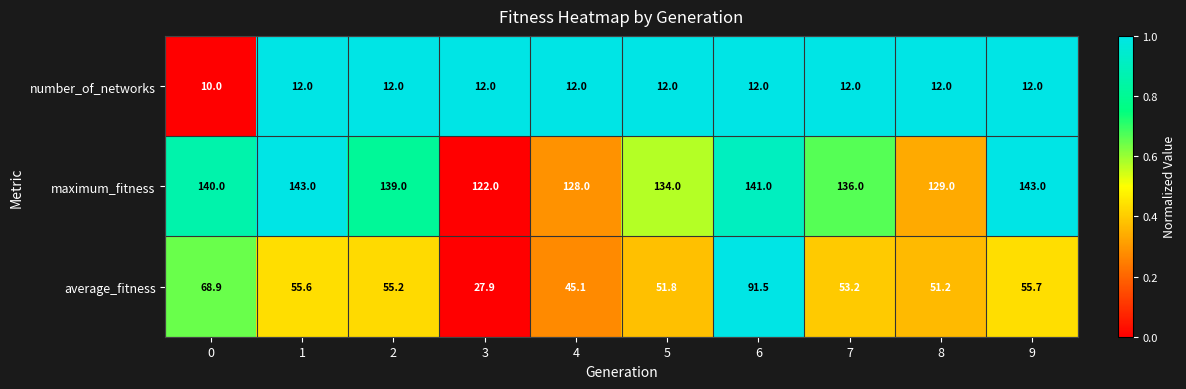

What is the minimum value shown in the chart?

10.0